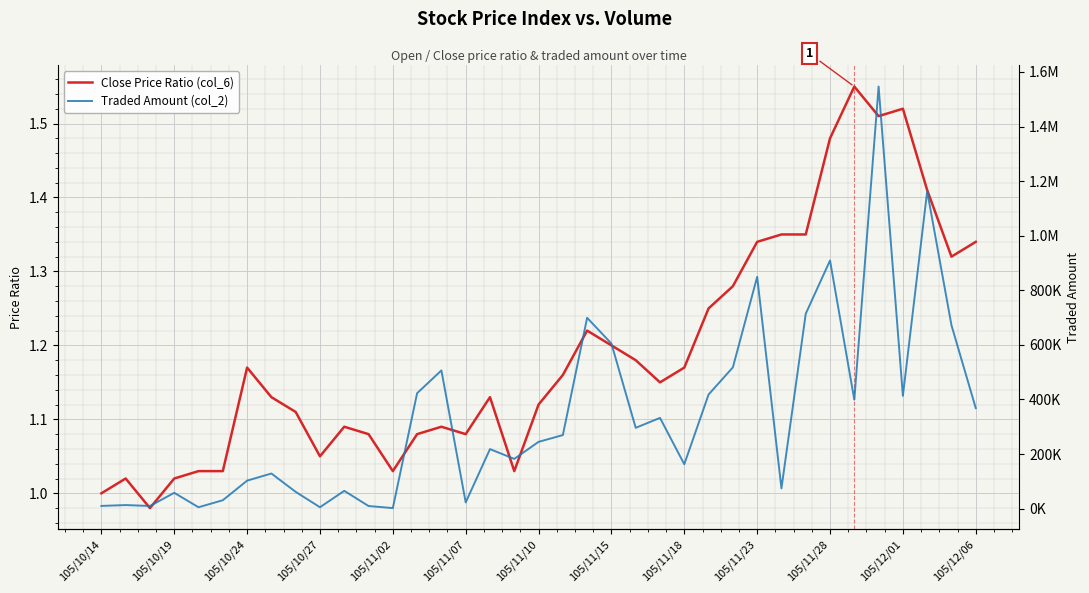

What position from the right is 105/11/18?

13